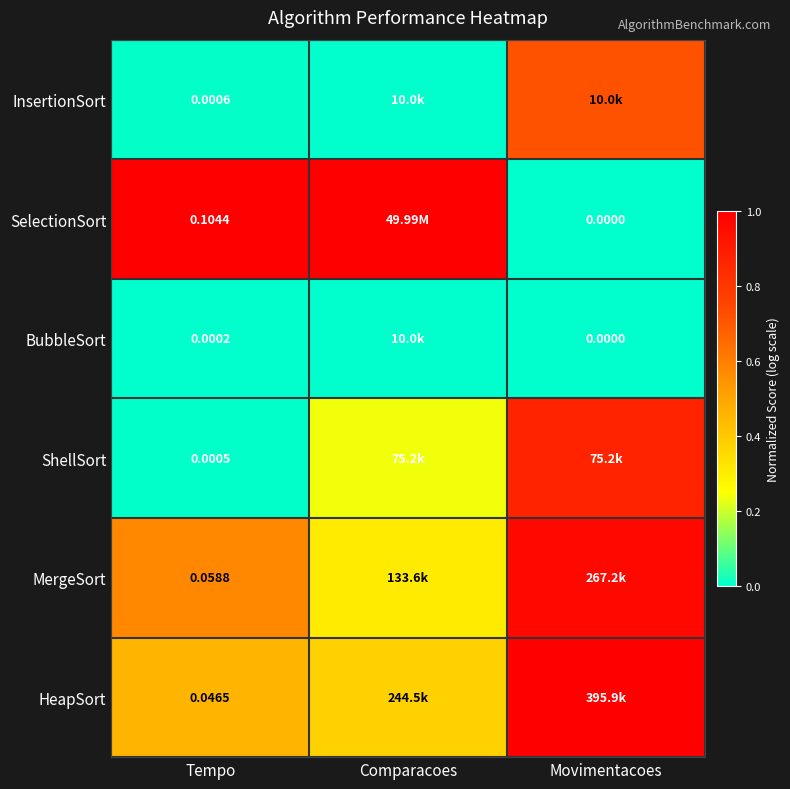

Is the value of BubbleSort at Movimentacoes greater than the value of SelectionSort at Tempo?

No